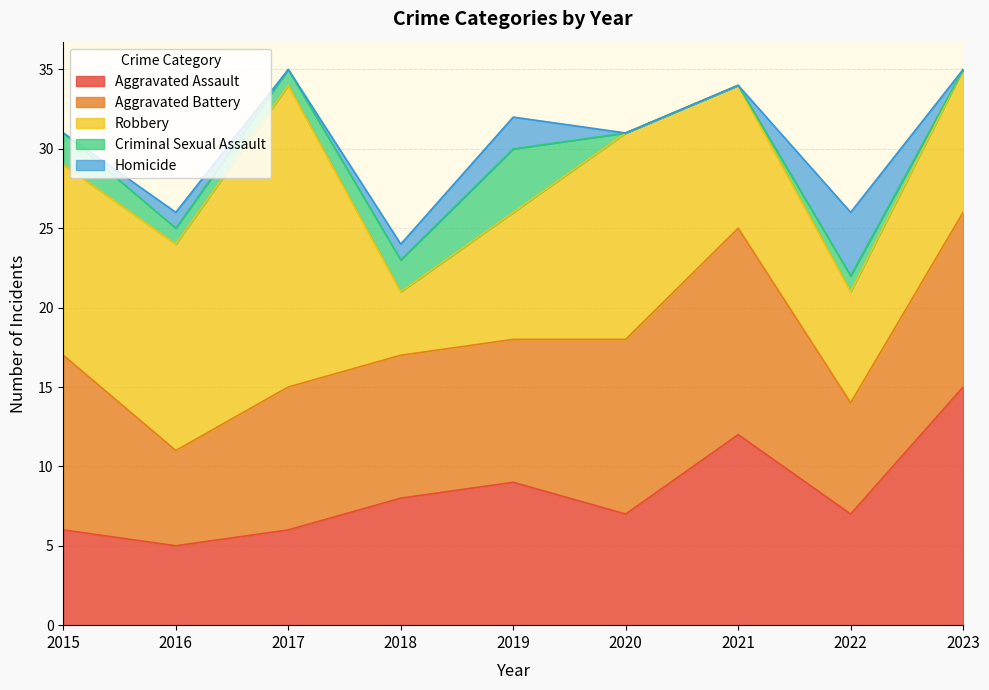

Where does the Criminal Sexual Assault series first go above 1?

2015